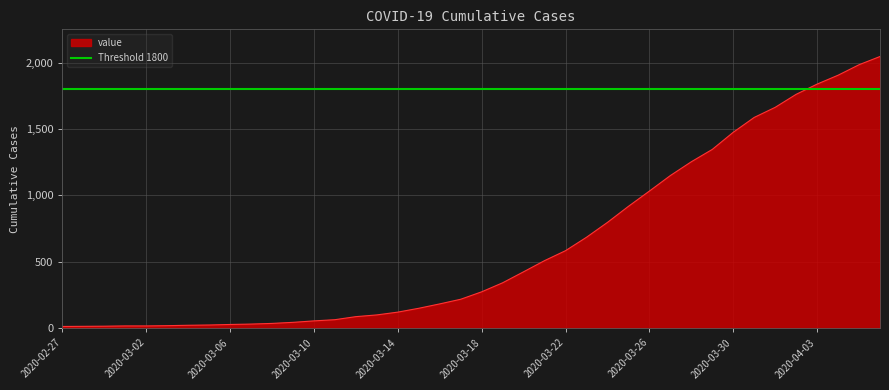

What is the label of the 26th point from the left?

2020-03-23